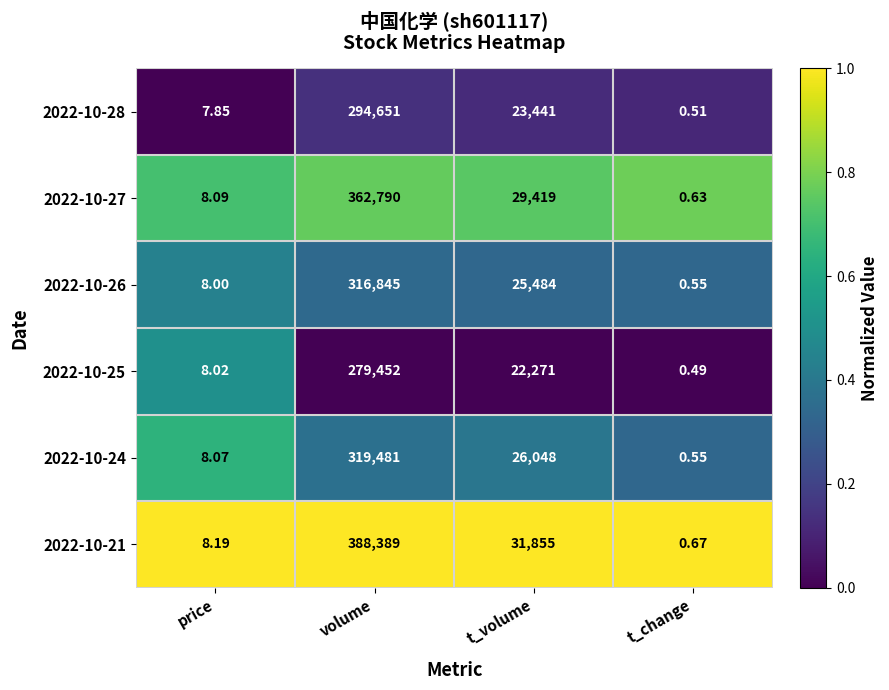

List the labels in order of 2022-10-24 value, smallest first.

t_change, price, t_volume, volume